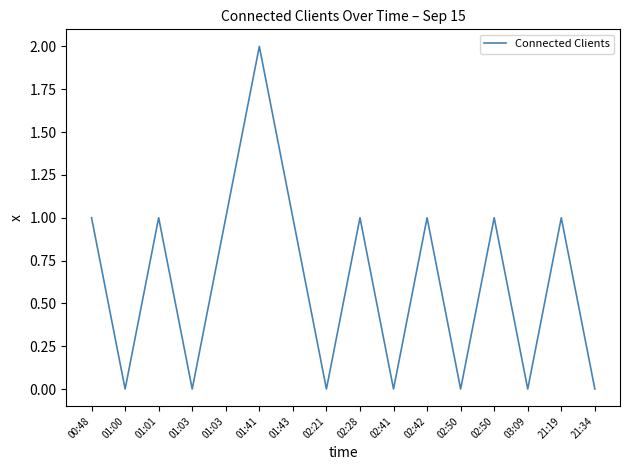

Rank the categories by value from highest to lowest.

01:41, 00:48, 01:01, 01:03, 01:43, 02:28, 02:42, 02:50, 21:19, 01:00, 01:03, 02:21, 02:41, 02:50, 03:09, 21:34